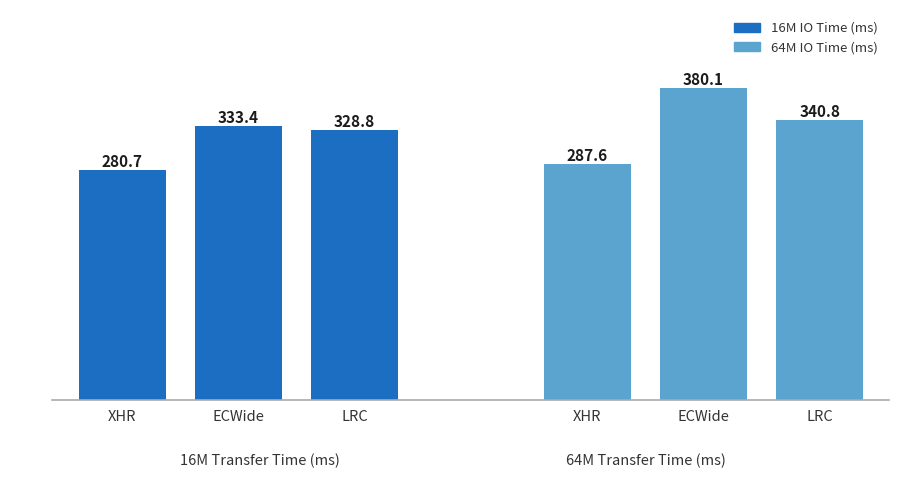

What is the label of the 2nd bar from the right?

ECWide